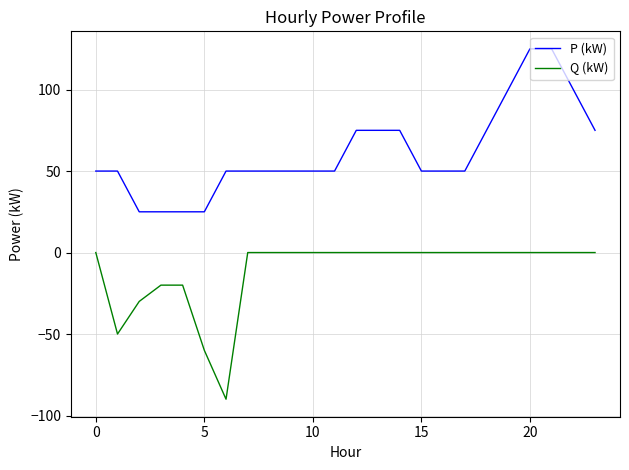

List the series in order of their peak value, highest first.

P (kW), Q (kW)